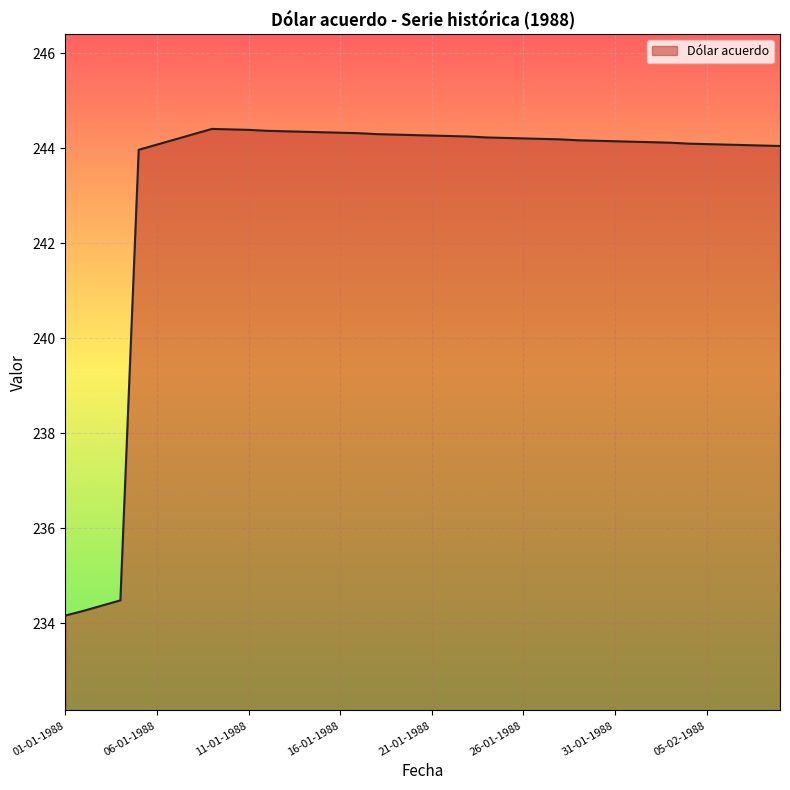

What is the maximum value shown in the chart?

244.4